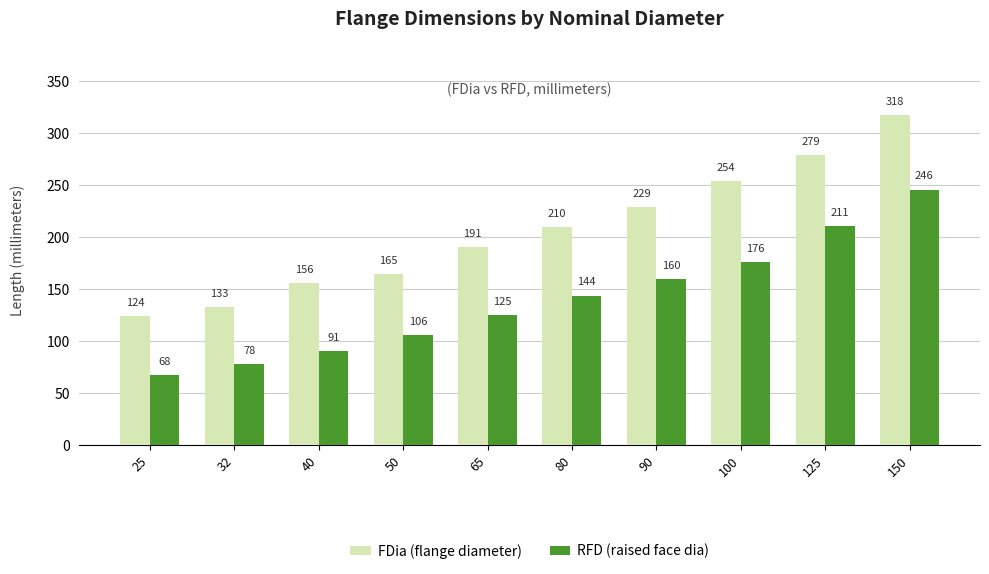

What is the value of the FDia (flange diameter) bar at the 3rd from the left?

156